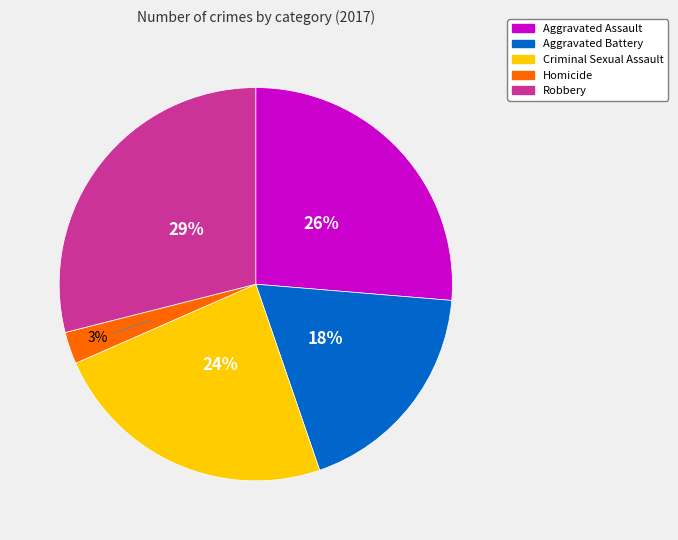

To the nearest percent, what portion does Criminal Sexual Assault represent?

24%